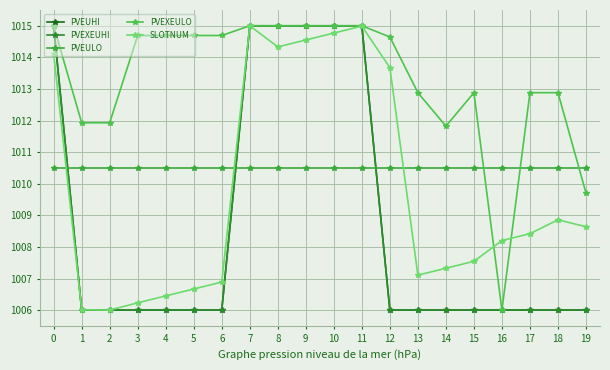

Reading right to left, list all the values displayed in this chart.

PVEUHI: 19=1006.0	18=1006.0	17=1006.0	16=1006.0	15=1006.0	14=1006.0	13=1006.0	12=1006.0	11=1015.0	10=1015.0	9=1015.0	8=1015.0	7=1015.0	6=1006.0	5=1006.0	4=1006.0	3=1006.0	2=1006.0	1=1006.0	0=1015.0
PVEXEUHI: 19=1006.0	18=1006.0	17=1006.0	16=1006.0	15=1006.0	14=1006.0	13=1006.0	12=1006.0	11=1015.0	10=1015.0	9=1015.0	8=1015.0	7=1015.0	6=1006.0	5=1006.0	4=1006.0	3=1006.0	2=1006.0	1=1006.0	0=1015.0
PVEULO: 19=1010.5	18=1010.5	17=1010.5	16=1010.5	15=1010.5	14=1010.5	13=1010.5	12=1010.5	11=1010.5	10=1010.5	9=1010.5	8=1010.5	7=1010.5	6=1010.5	5=1010.5	4=1010.5	3=1010.5	2=1010.5	1=1010.5	0=1010.5
PVEXEULO: 19=1009.7	18=1012.9	17=1012.9	16=1006.0	15=1012.9	14=1011.8	13=1012.9	12=1014.6	11=1015.0	10=1015.0	9=1015.0	8=1015.0	7=1015.0	6=1014.7	5=1014.7	4=1014.7	3=1014.7	2=1011.9	1=1011.9	0=1015.0
SLOTNUM: 19=1008.6	18=1008.9	17=1008.4	16=1008.2	15=1007.5	14=1007.3	13=1007.1	12=1013.7	11=1015.0	10=1014.8	9=1014.6	8=1014.3	7=1015.0	6=1006.9	5=1006.7	4=1006.4	3=1006.2	2=1006.0	1=1006.0	0=1014.1